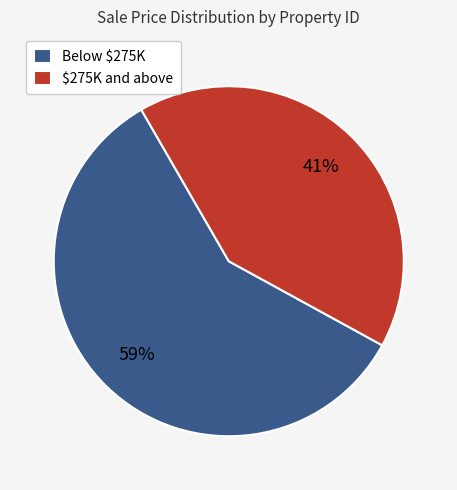

To the nearest percent, what is the average slice percentage?

50%